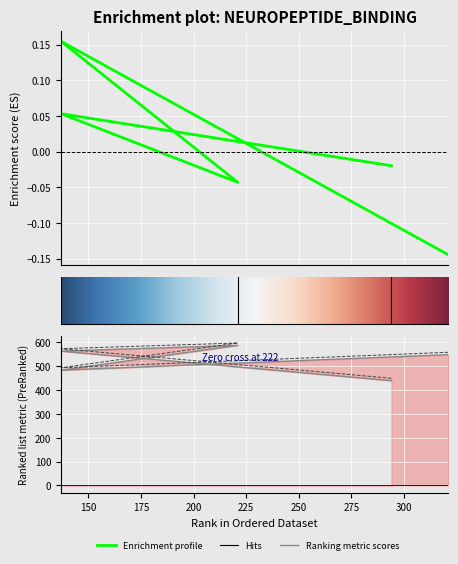

Between 221 and 294, which is larger?

294